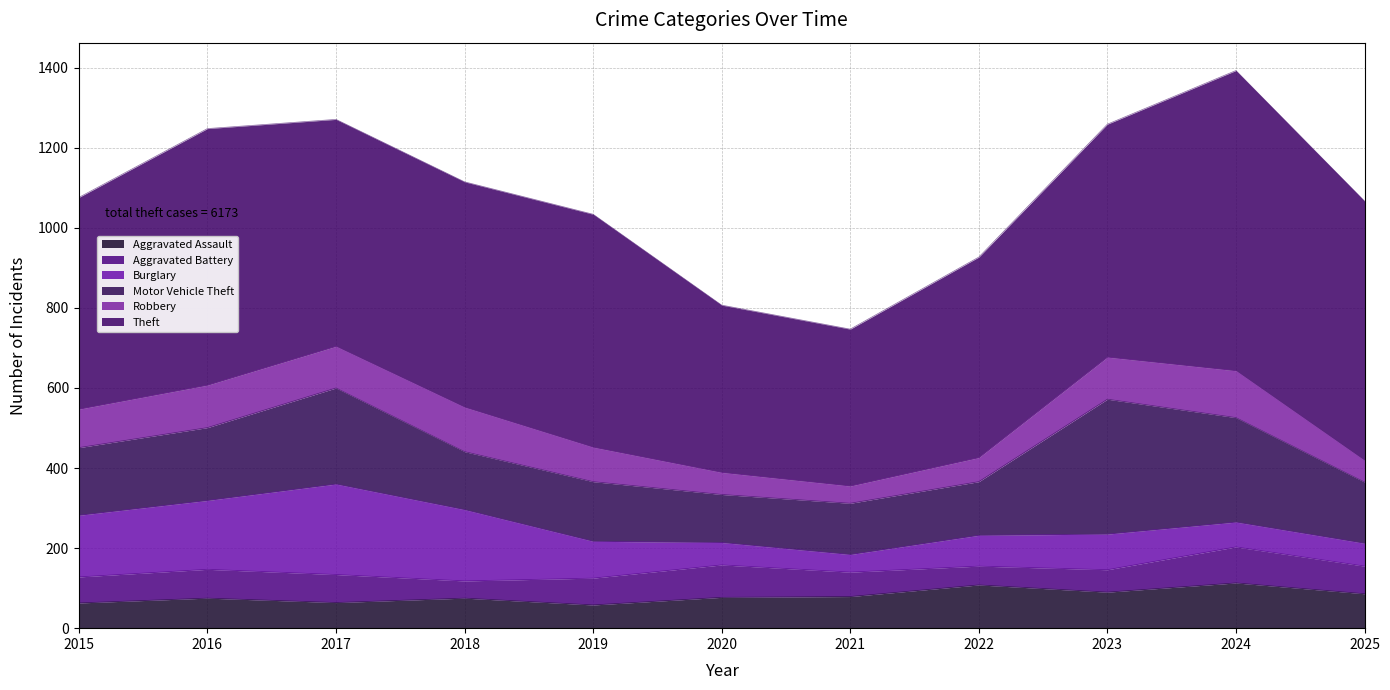

Which series has the largest range (max minus min)?

Theft